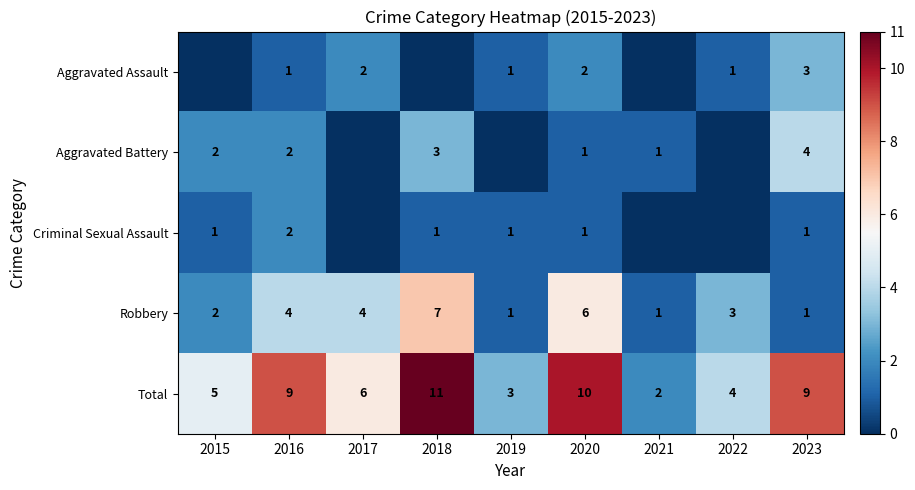

The value of Aggravated Assault at 2022 is 1. True or false?

True